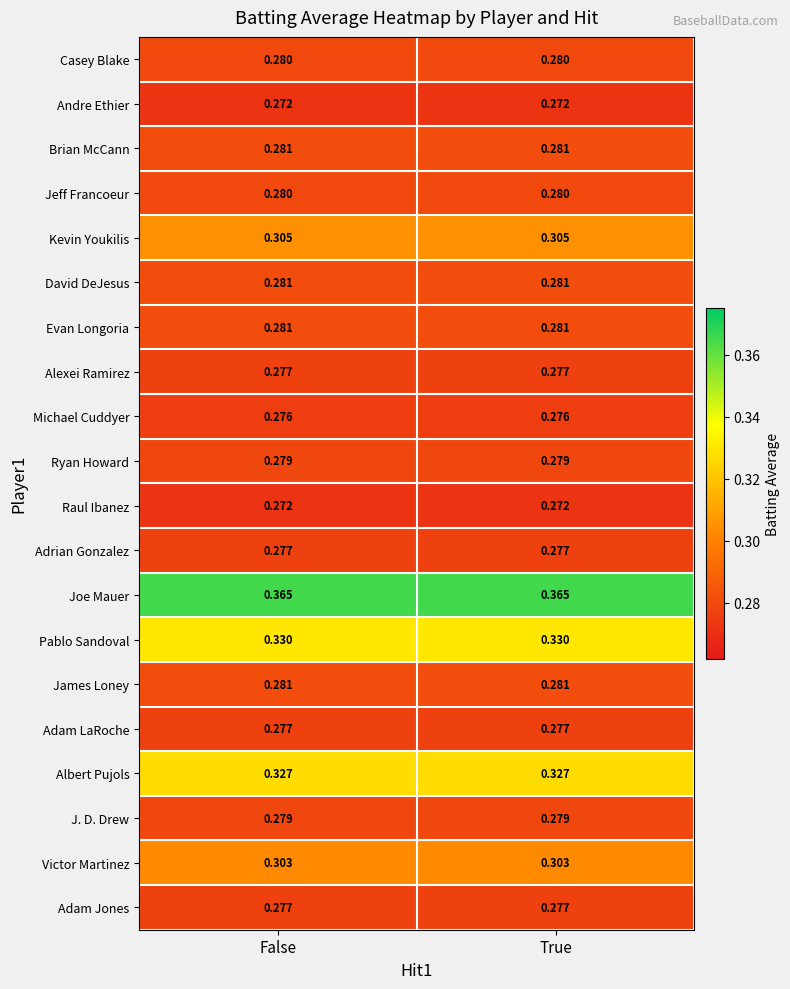

Which series has the largest total across all categories?

Joe Mauer